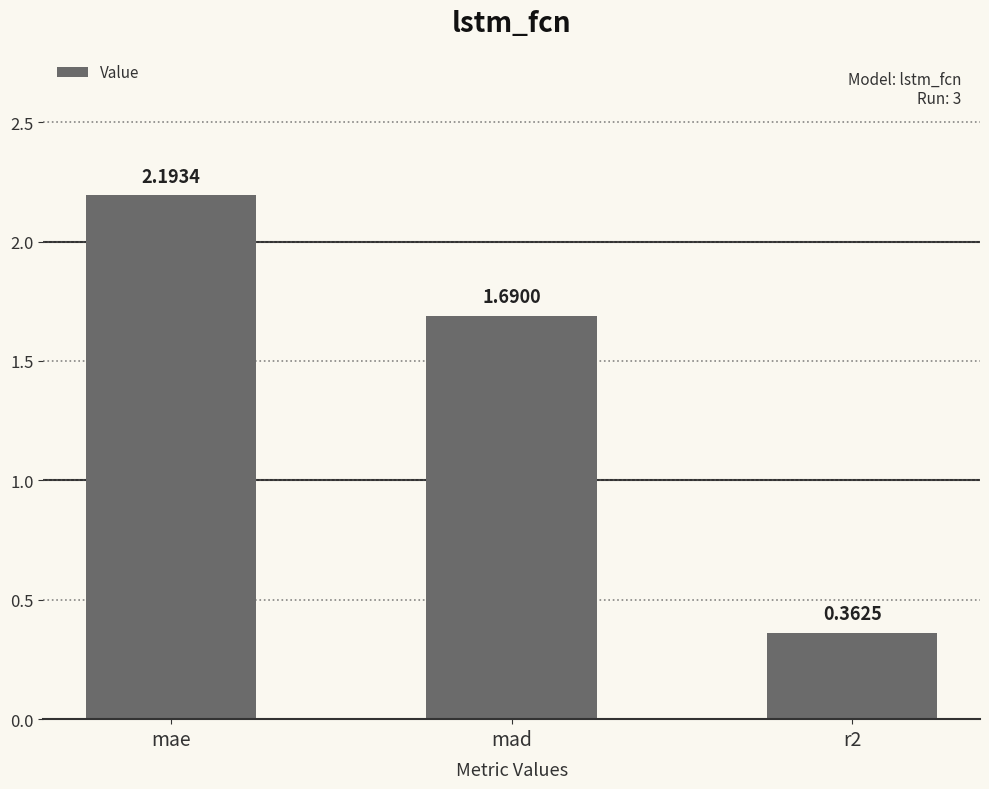

What is the difference between the maximum and minimum values?

1.8